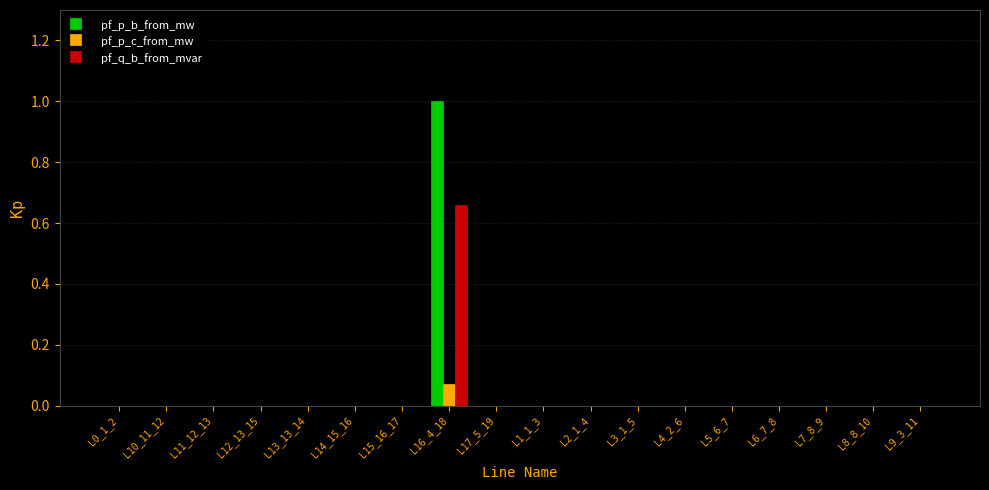

How many pf_p_c_from_mw values are between 0 and 1?

18